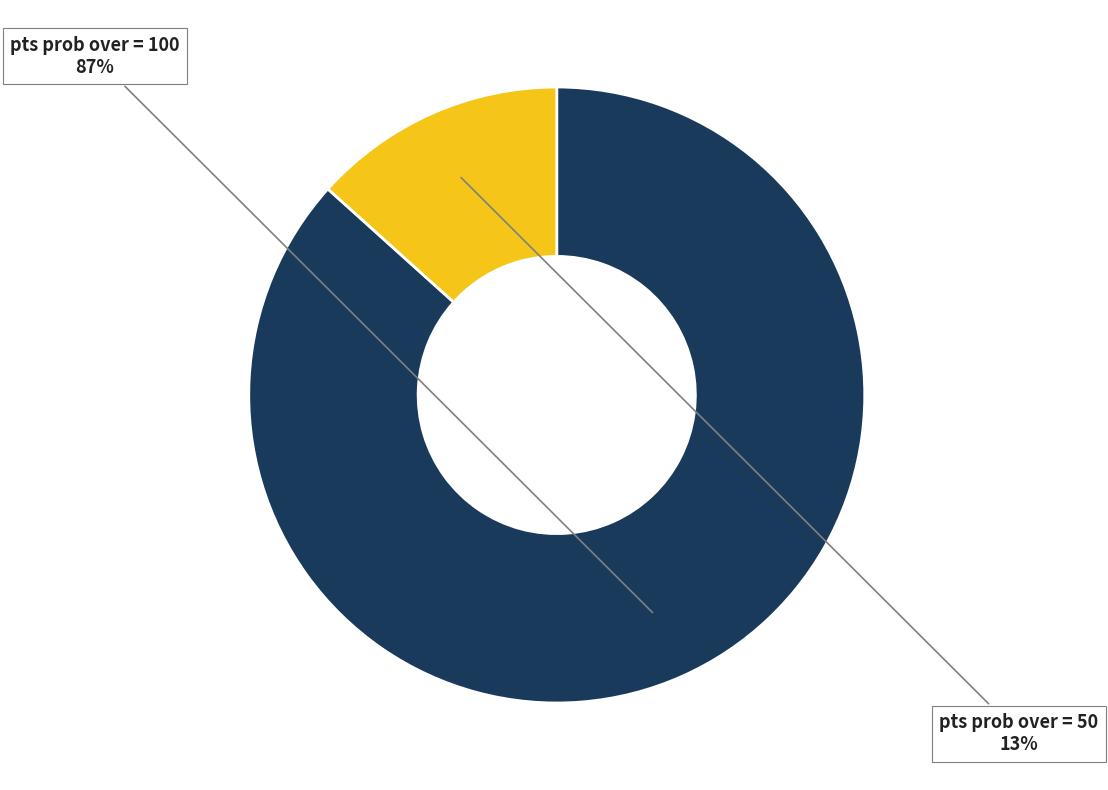

To the nearest percent, what is the average slice percentage?

50%